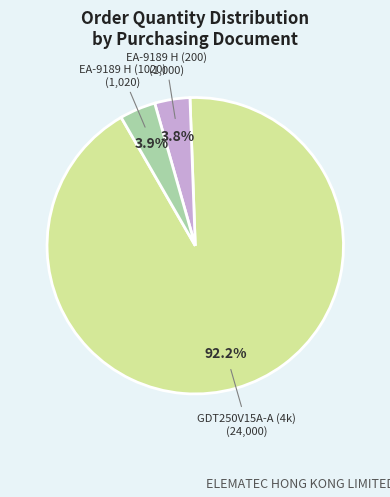

Is there a majority slice in this chart?

Yes